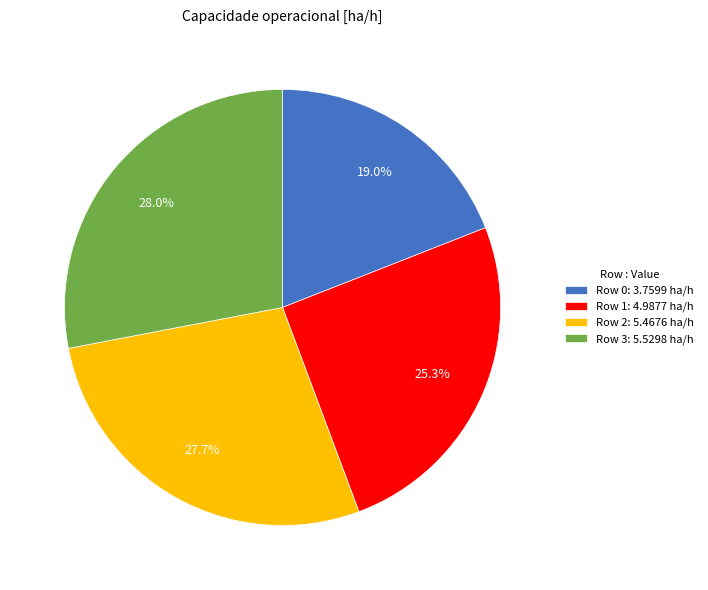

Is it true that Row 2 is 16% of the pie?

False